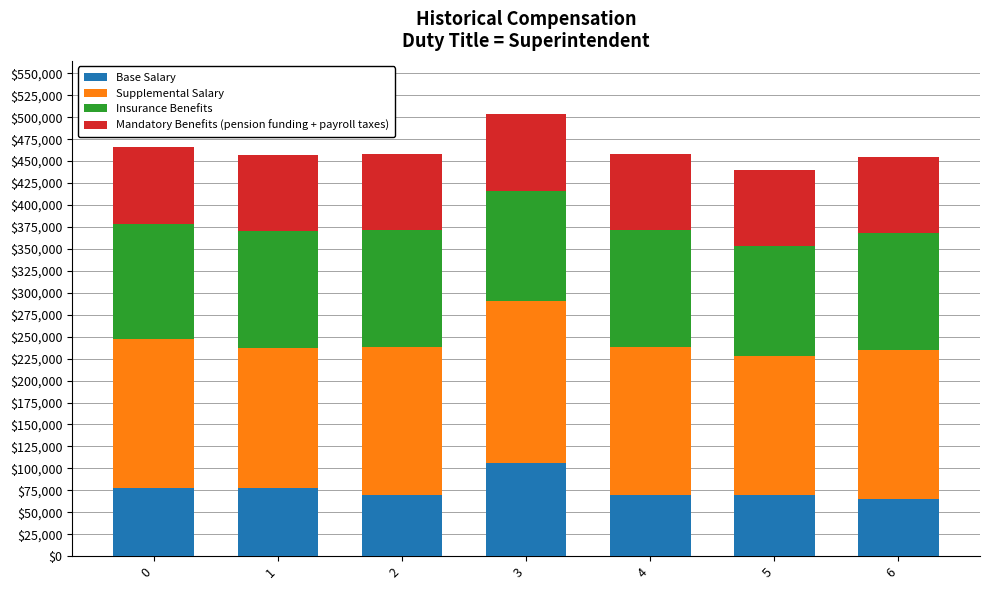

How many data points in Base Salary are above 69510?

6